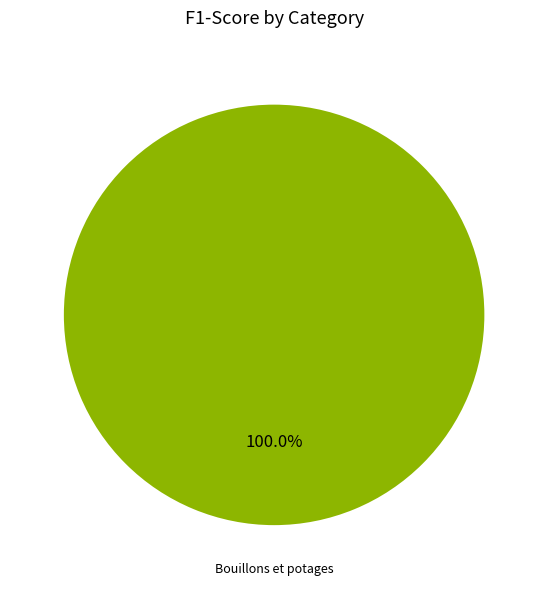

Count the number of slices in the pie.

1